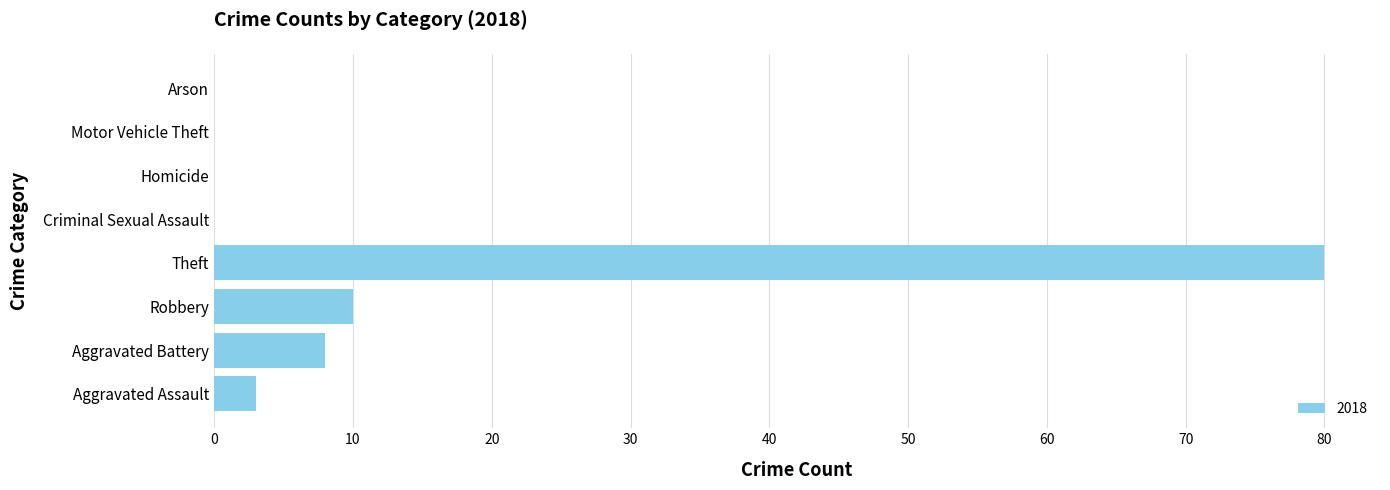

Which has a higher value, Homicide or Theft?

Theft